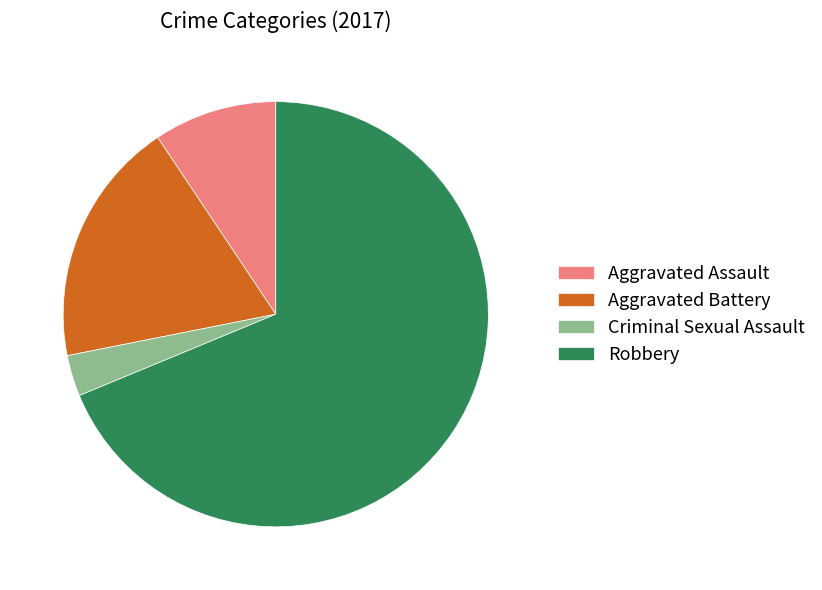

Which slice is the smallest?

Criminal Sexual Assault